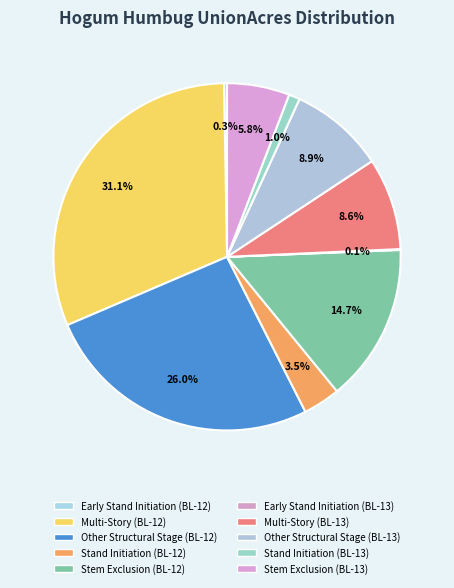

What percentage is the Multi-Story (BL-12) slice, to the nearest percent?

31%